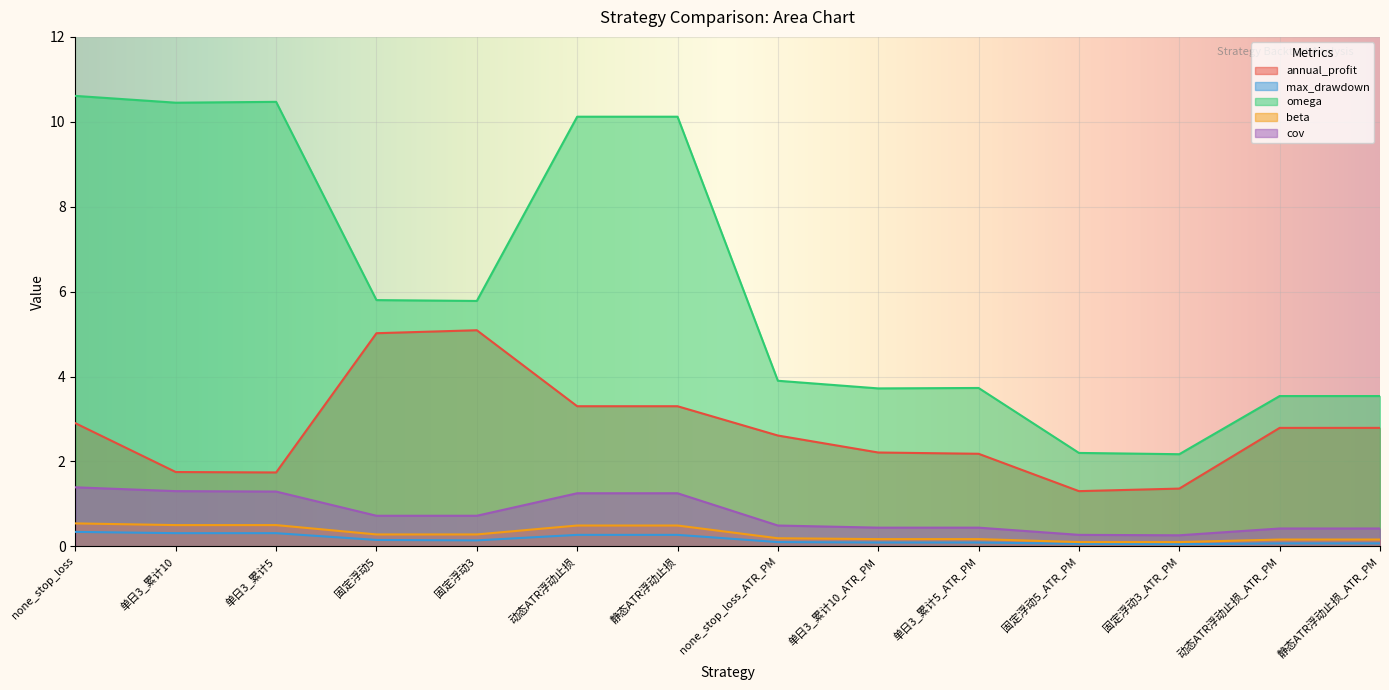

List the labels in order of beta value, largest first.

none_stop_loss, 单日3_累计10, 单日3_累计5, 动态ATR浮动止损, 静态ATR浮动止损, 固定浮动5, 固定浮动3, none_stop_loss_ATR_PM, 单日3_累计10_ATR_PM, 单日3_累计5_ATR_PM, 动态ATR浮动止损_ATR_PM, 静态ATR浮动止损_ATR_PM, 固定浮动5_ATR_PM, 固定浮动3_ATR_PM